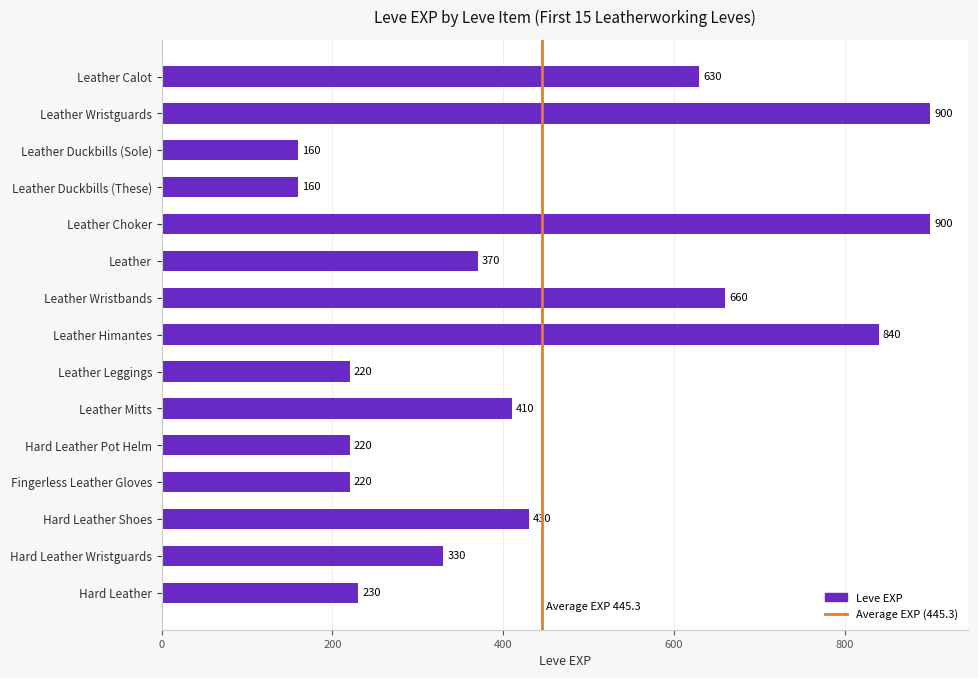

The chart shows a value of 1044 at Leather Wristbands. True or false?

False